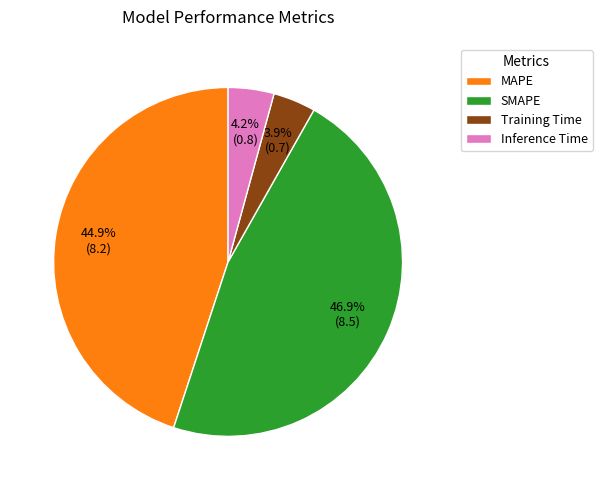

Is there a majority slice in this chart?

No